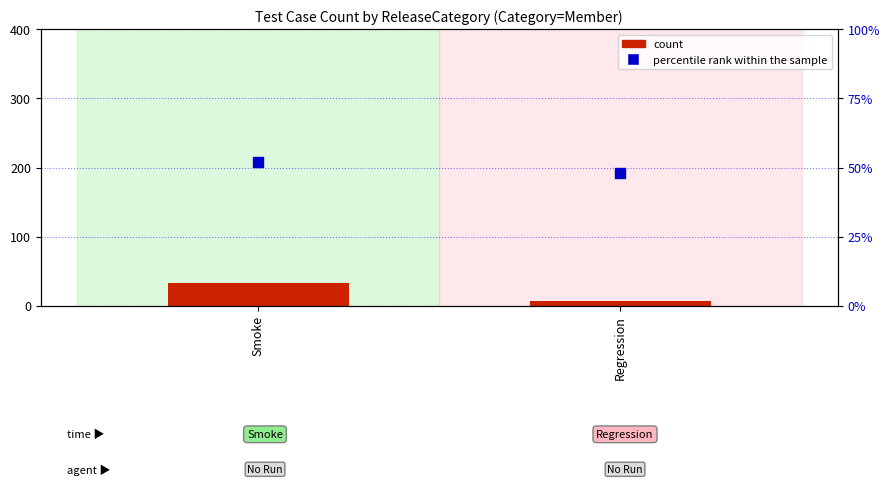

Which series has the largest Y range (max minus min)?

count